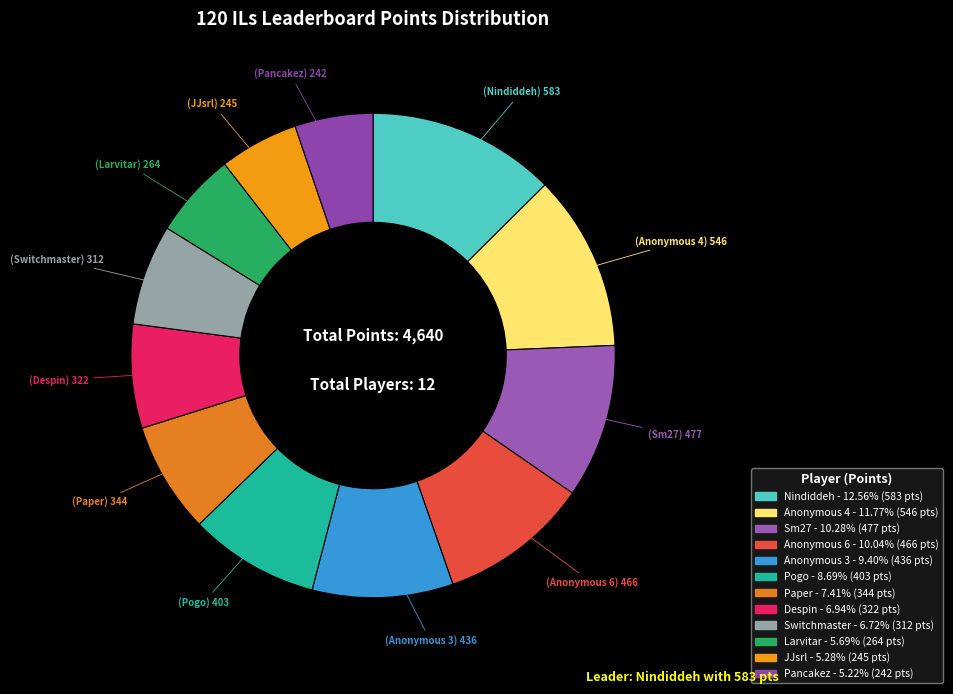

Rank the categories by value from highest to lowest.

Nindiddeh, Anonymous 4, Sm27, Anonymous 6, Anonymous 3, Pogo, Paper, Despin, Switchmaster, Larvitar, JJsrl, Pancakez